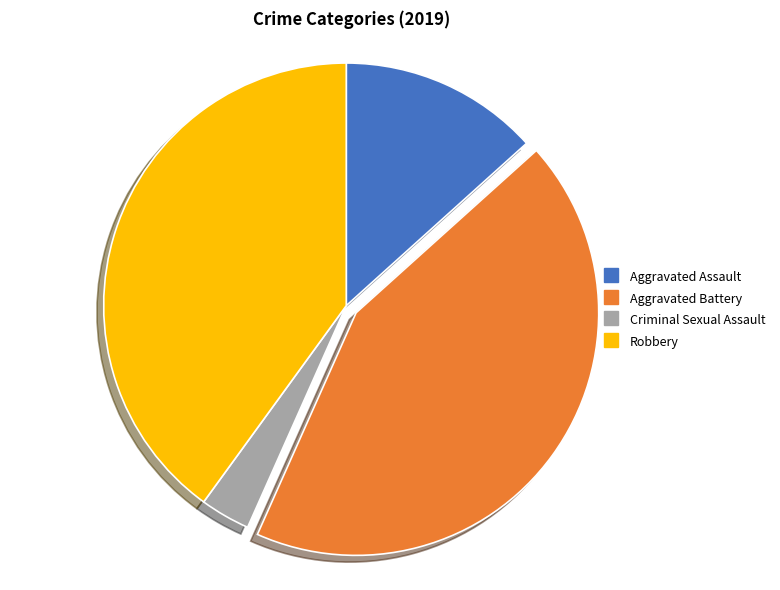

Does any single category account for the majority?

No